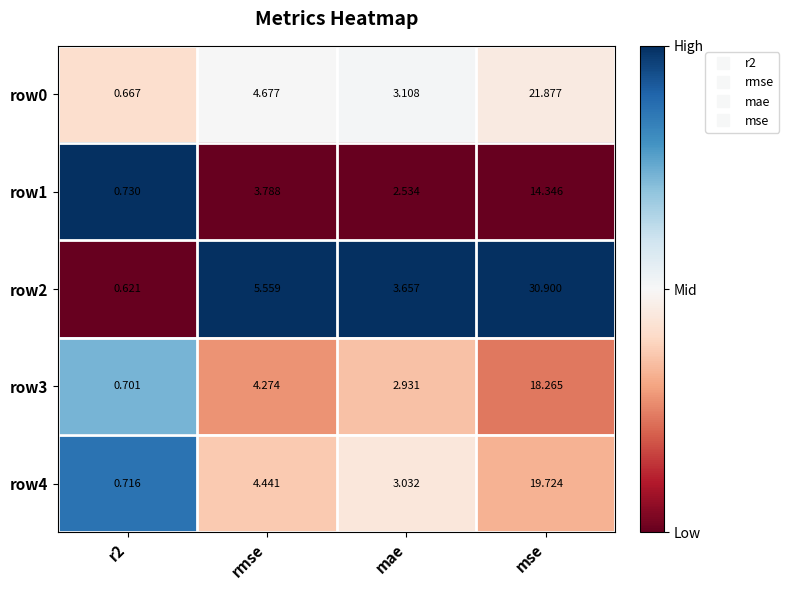

Which series has the largest total across all categories?

row2